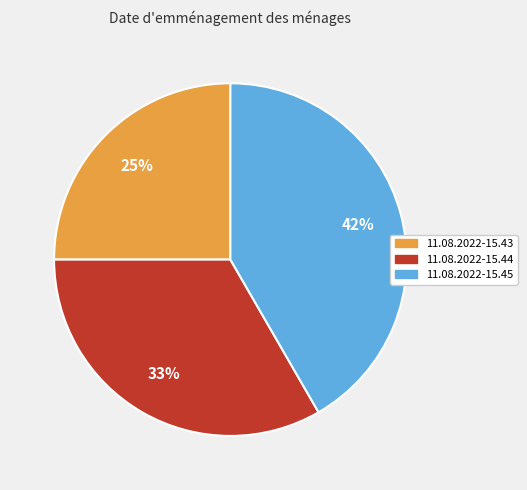

Rank the categories by value from lowest to highest.

11.08.2022-15.43, 11.08.2022-15.44, 11.08.2022-15.45